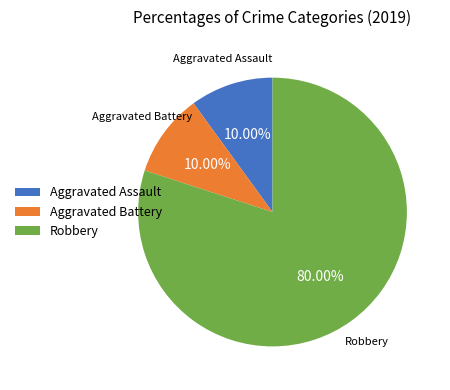

To the nearest percent, what is the difference between the largest and smallest slice percentages?

70%